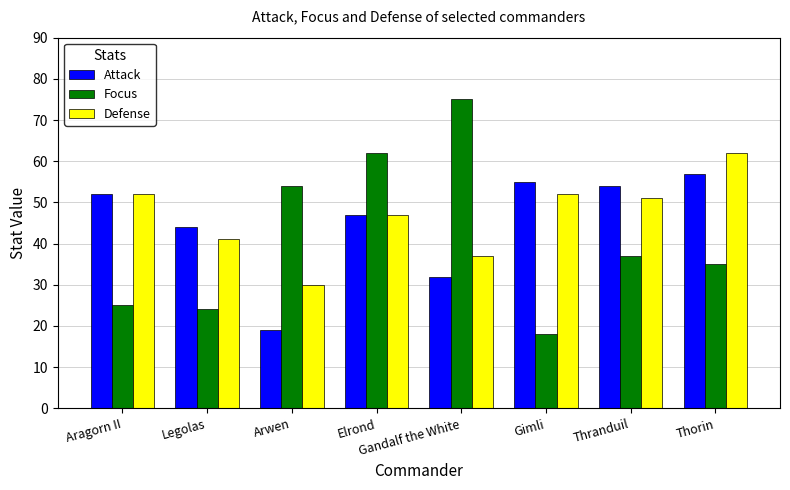

Is the value of Defense at Elrond greater than the value of Attack at Aragorn II?

No